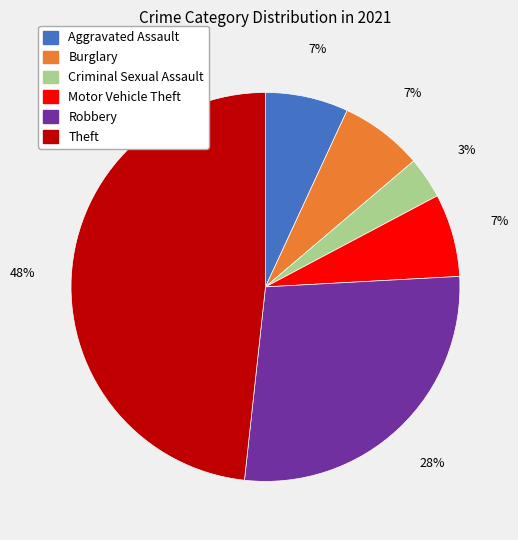

Do Robbery and Motor Vehicle Theft together represent more than half of the pie?

No